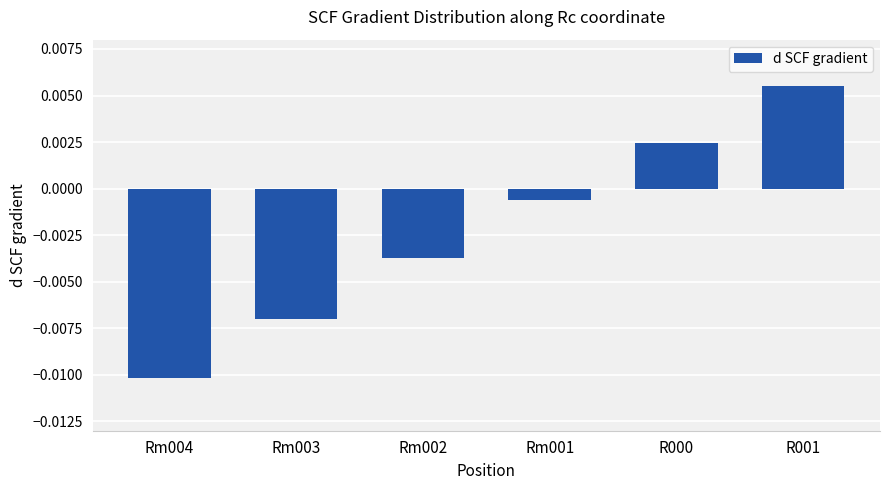

Rank the categories by value from lowest to highest.

Rm004, Rm003, Rm002, Rm001, R000, R001